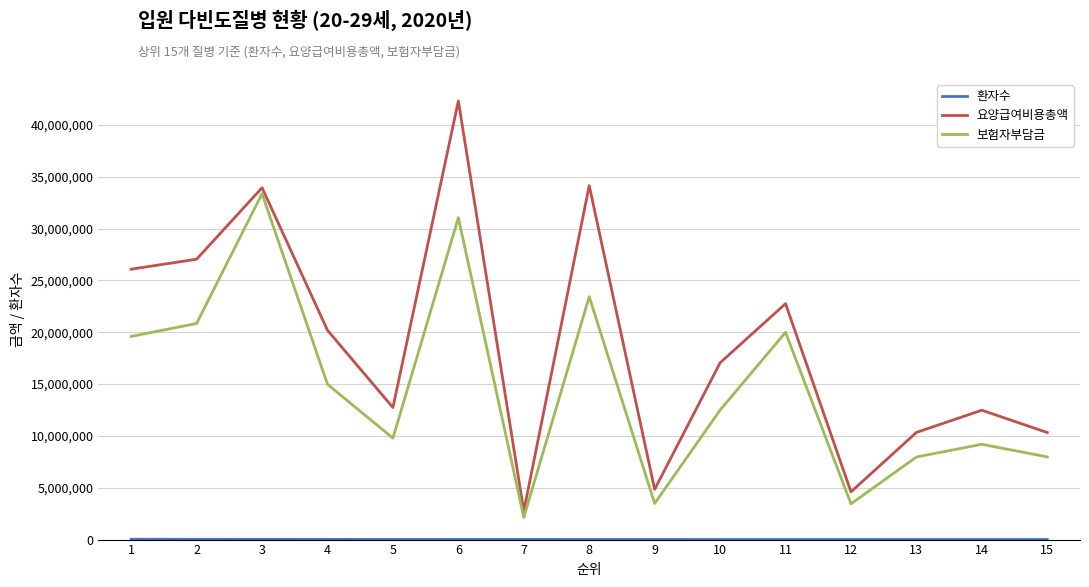

What is the greatest value displayed?

42304877